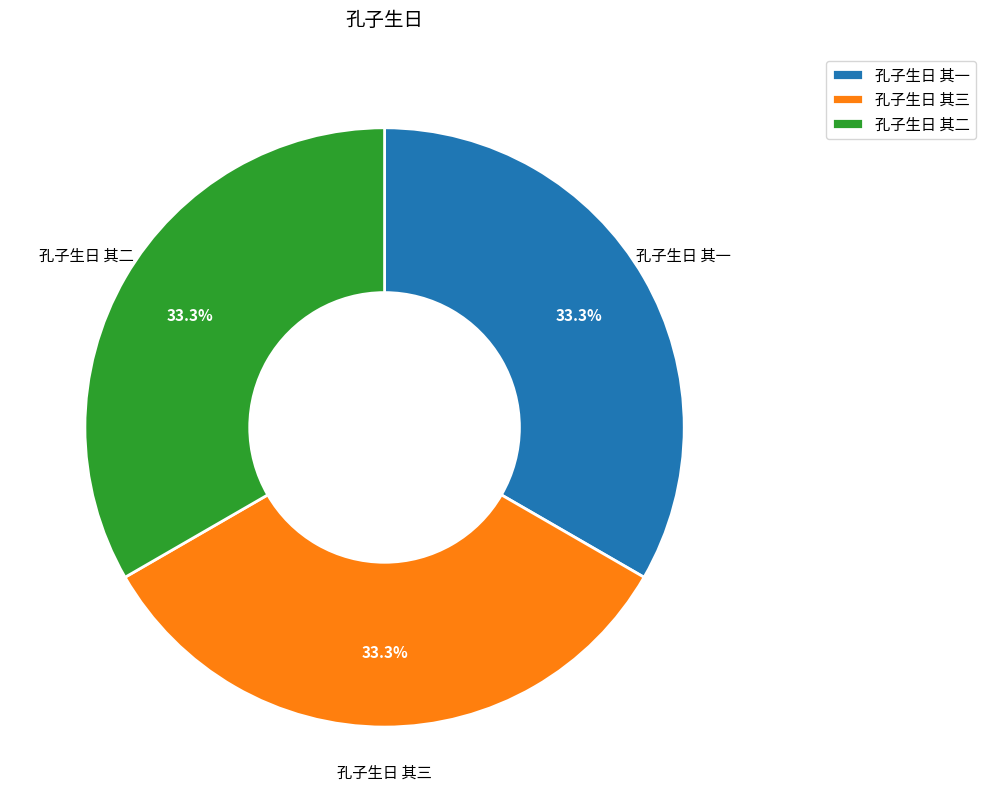

To the nearest percent, what is the combined percentage of 孔子生日 其二 and 孔子生日 其一?

67%